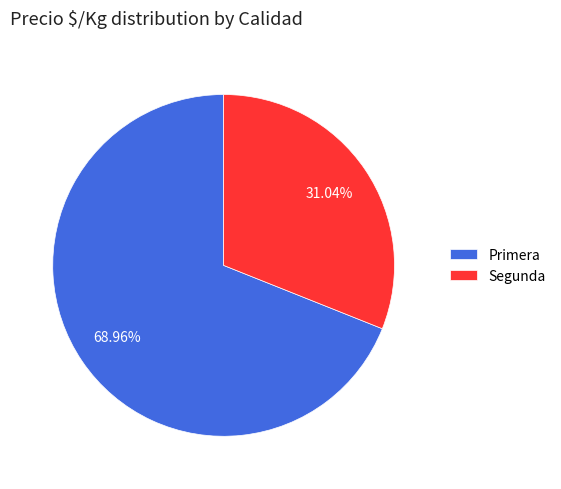

Is there a majority slice in this chart?

Yes